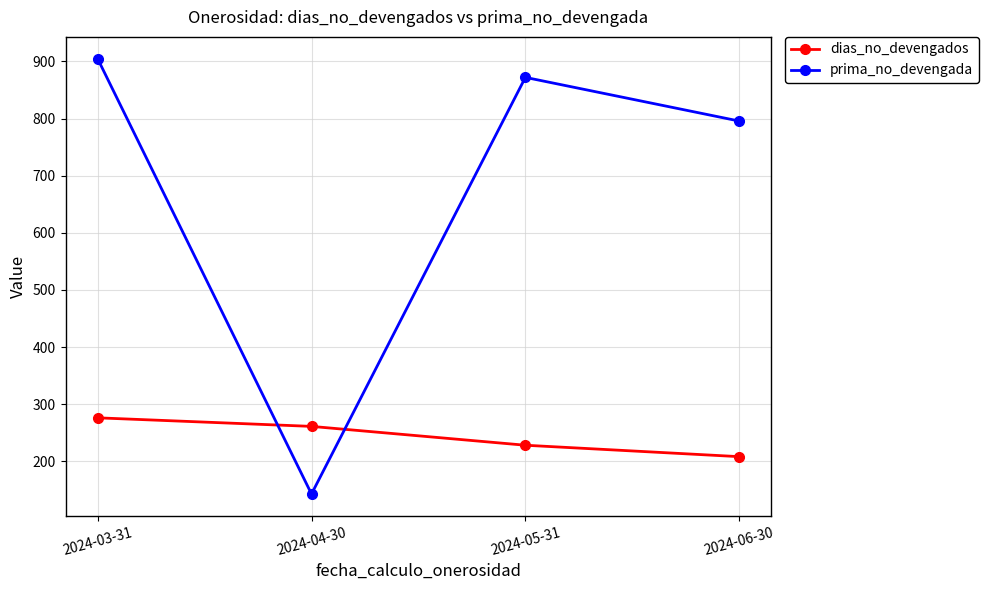

Reading left to right, extract all data points from this chart.

dias_no_devengados: 2024-03-31=276.0	2024-04-30=261.0	2024-05-31=228.0	2024-06-30=208.0
prima_no_devengada: 2024-03-31=904.9	2024-04-30=142.6	2024-05-31=872.1	2024-06-30=795.6